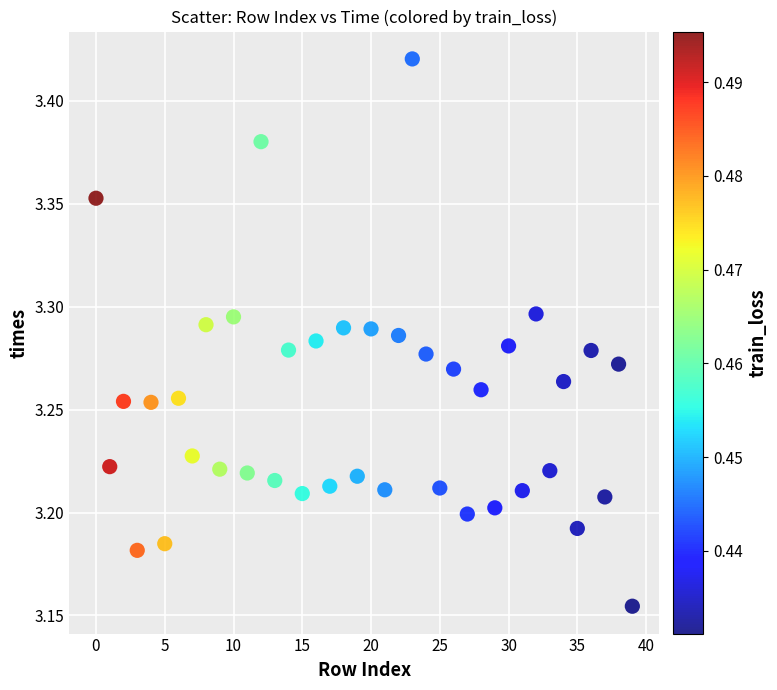

What is the range of Y values (max minus min)?

0.3